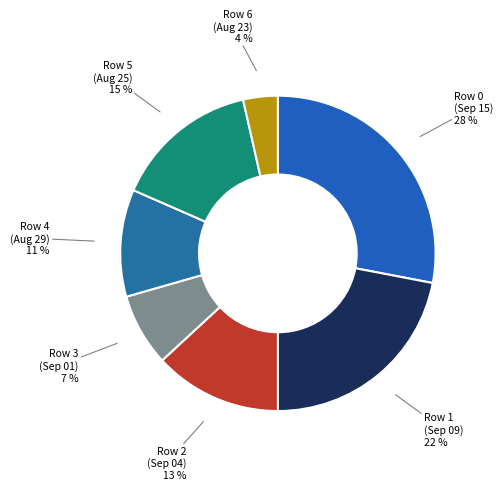

How many segments does this pie chart have?

7